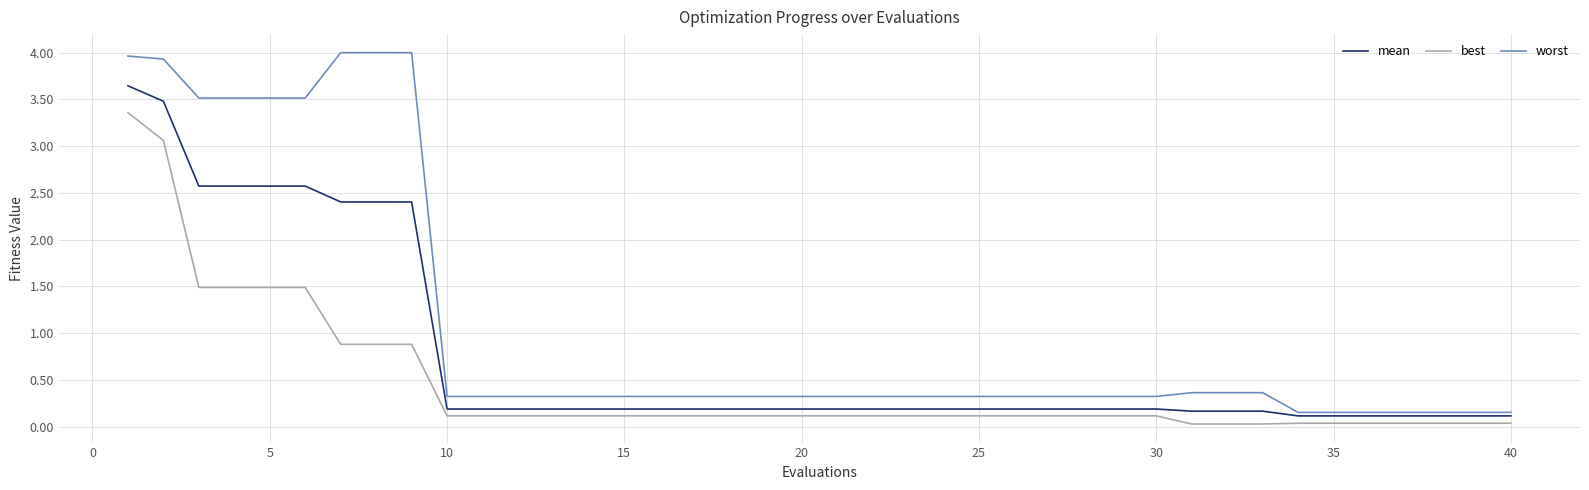

How many lines are shown in the chart?

3